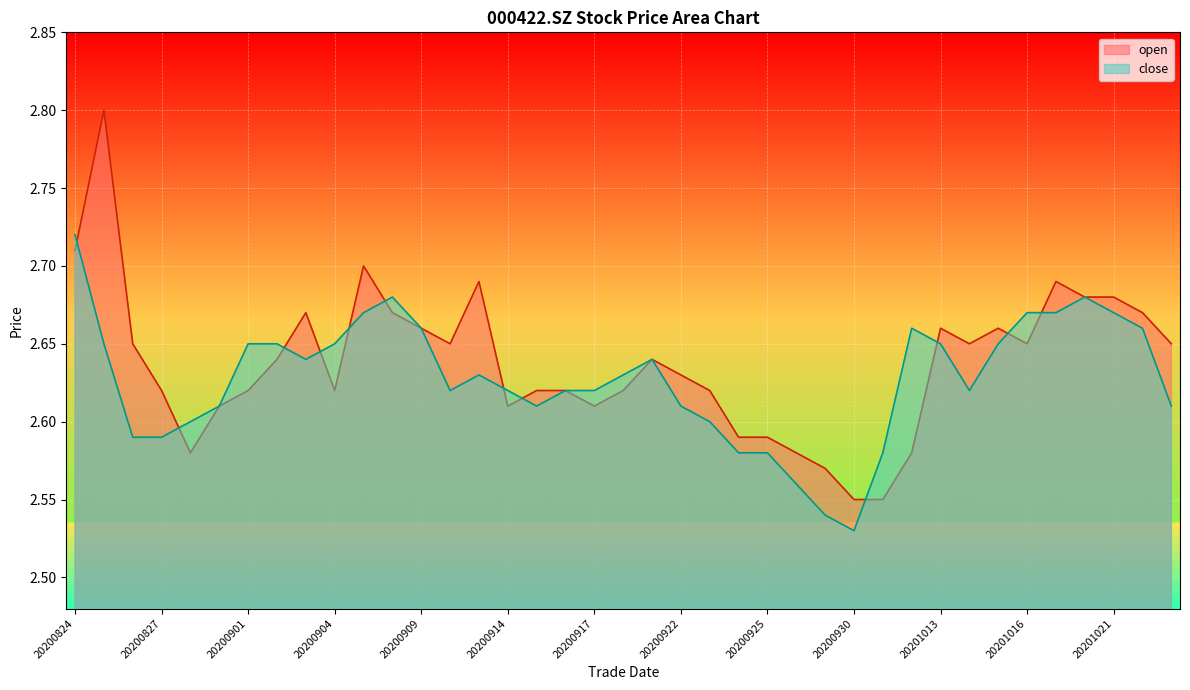

True or false: close has more than 2 interior local peaks.

True